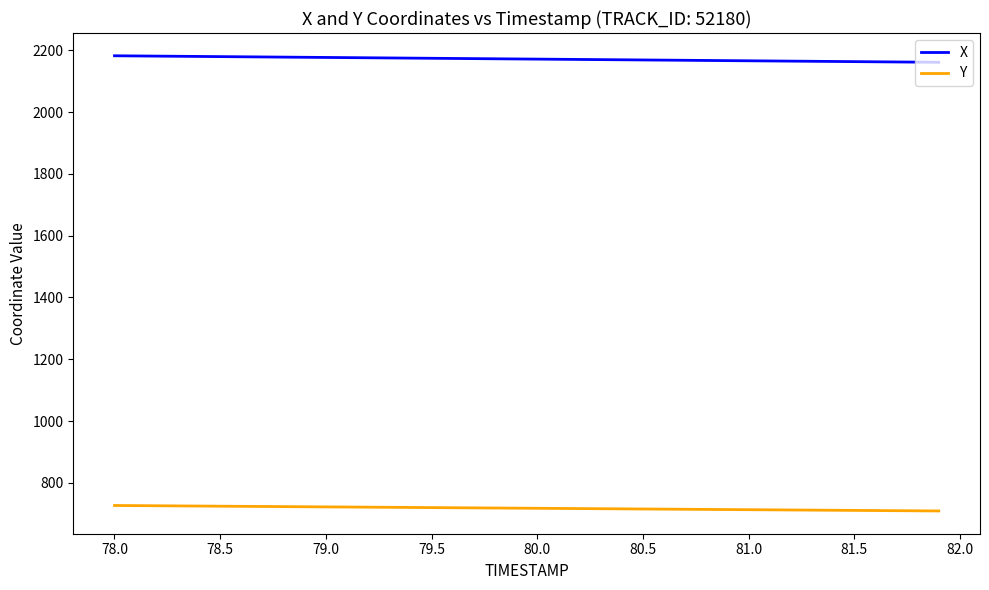

What is the minimum value for X?

2160.8